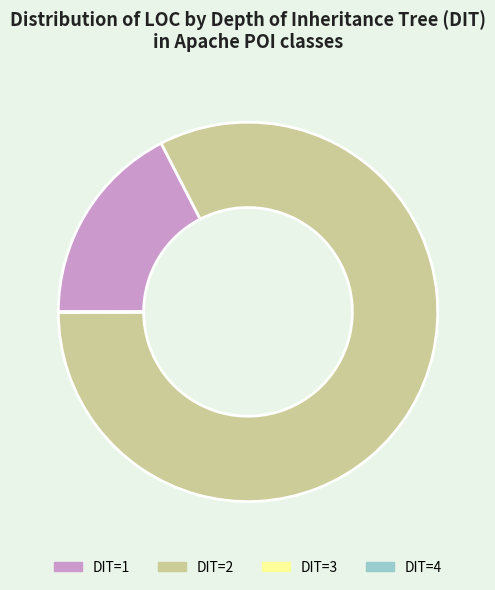

Which slice represents more than half of the pie?

DIT=2